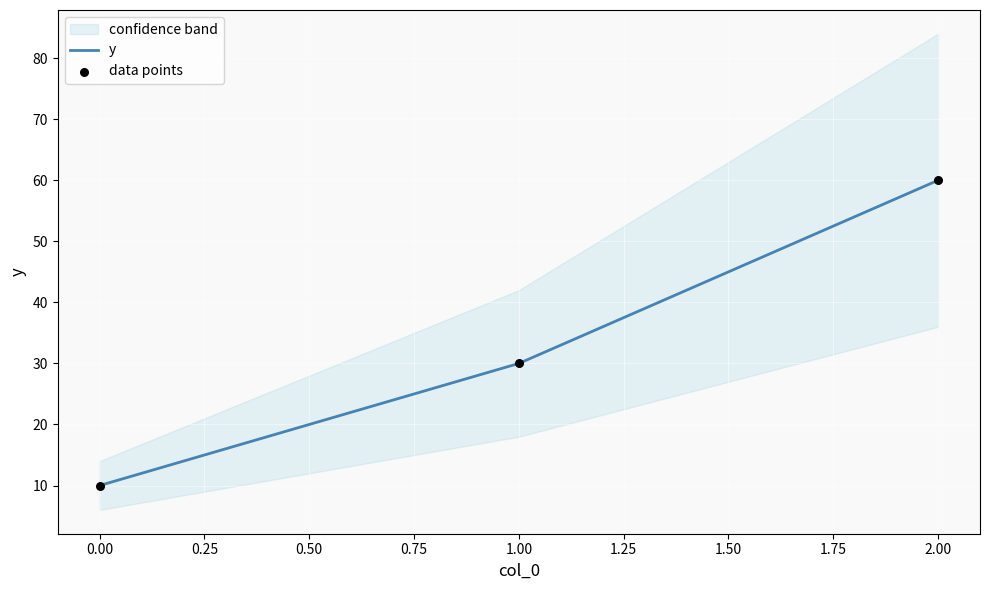

Which series has the widest spread of Y values?

y